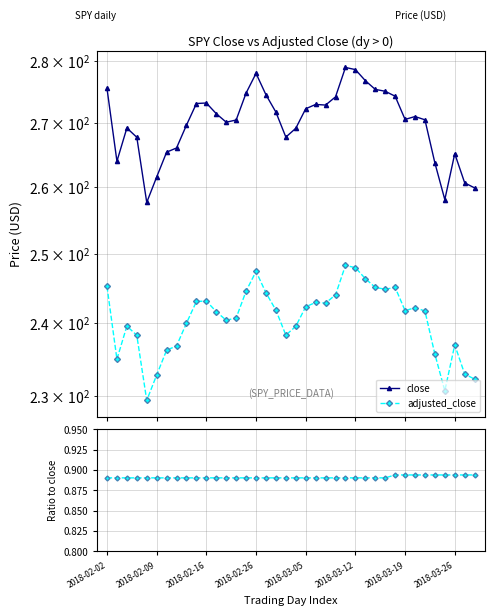

How many lines are shown in the chart?

3